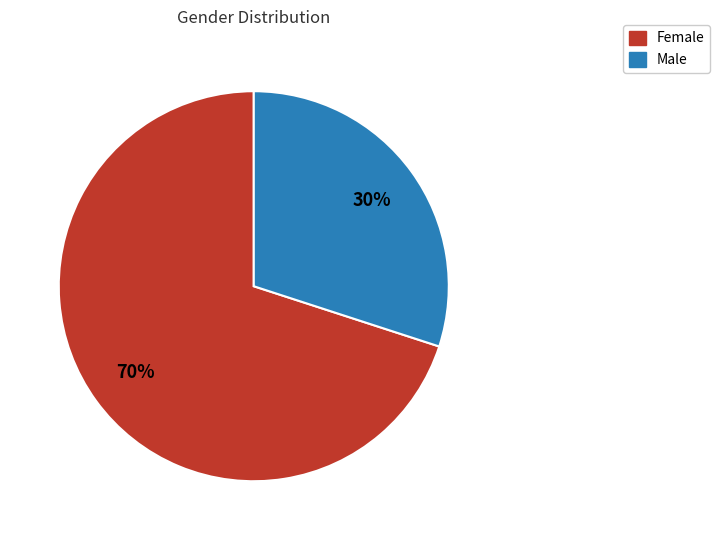

To the nearest percent, what percentage of the pie is Male?

30%